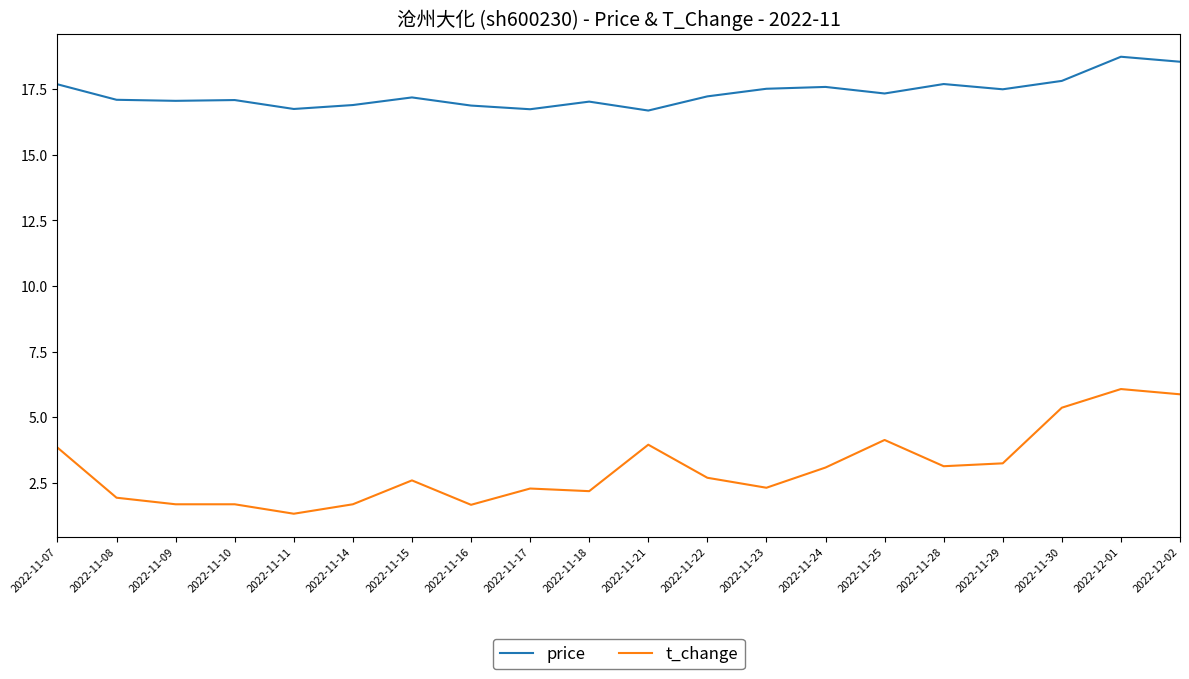

What position from the right is 2022-11-09?

18